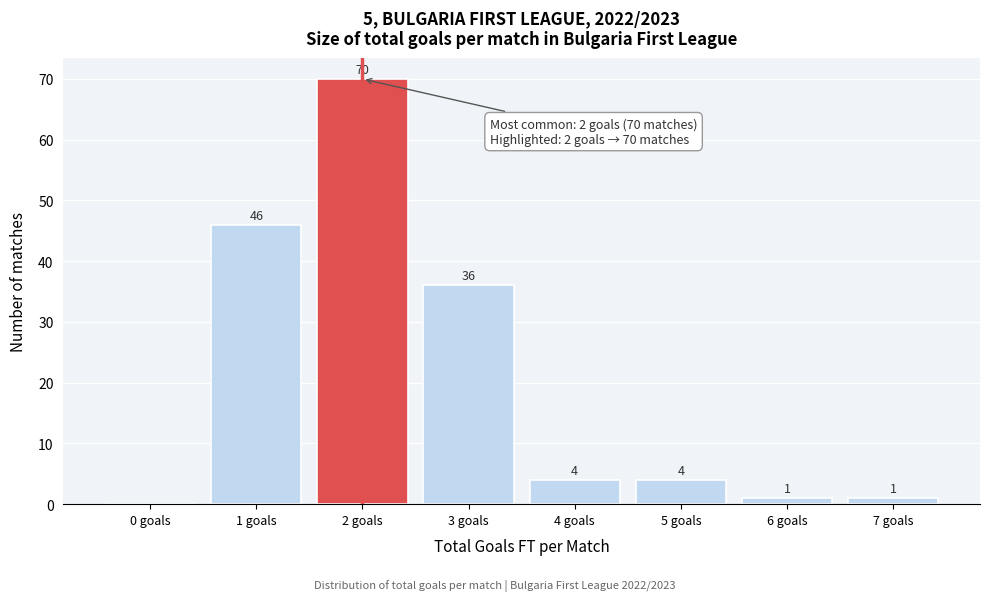

Reading left to right, transcribe all the data shown in this chart.

0 goals=0	1 goals=46	2 goals=70	3 goals=36	4 goals=4	5 goals=4	6 goals=1	7 goals=1